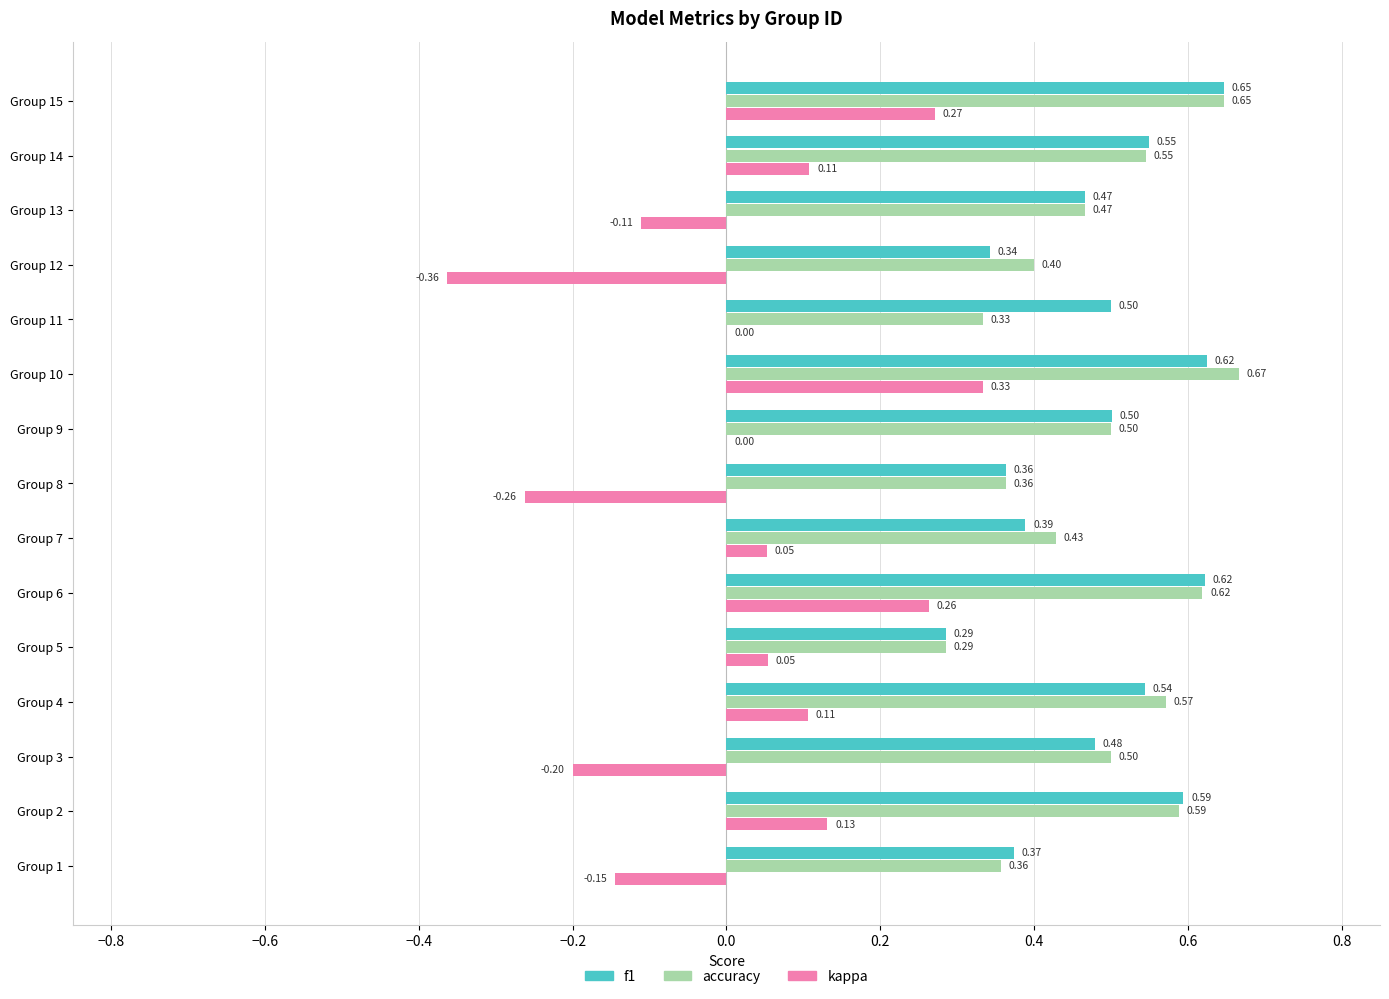

Is the value of kappa at Group 8 greater than the value of accuracy at Group 11?

No